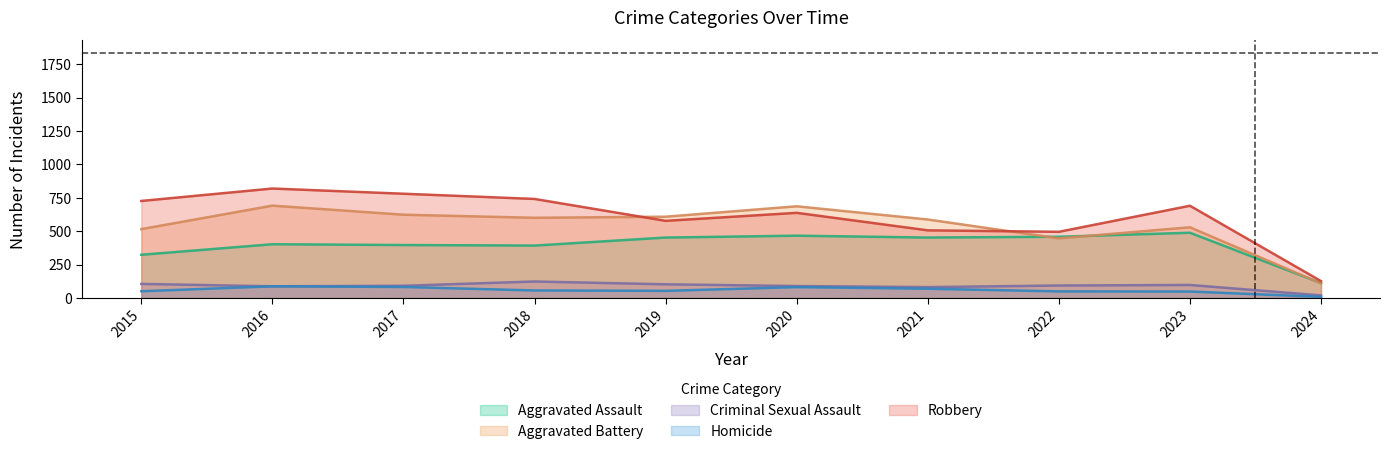

Reading right to left, list all the values displayed in this chart.

Aggravated Assault: 2024=111	2023=488	2022=458	2021=452	2020=466	2019=452	2018=392	2017=396	2016=402	2015=323
Aggravated Battery: 2024=109	2023=529	2022=446	2021=587	2020=686	2019=608	2018=600	2017=623	2016=691	2015=515
Criminal Sexual Assault: 2024=19	2023=97	2022=93	2021=81	2020=89	2019=102	2018=123	2017=91	2016=87	2015=105
Homicide: 2024=8	2023=48	2022=49	2021=69	2020=81	2019=53	2018=56	2017=82	2016=87	2015=50
Robbery: 2024=126	2023=690	2022=495	2021=506	2020=637	2019=577	2018=741	2017=780	2016=819	2015=726